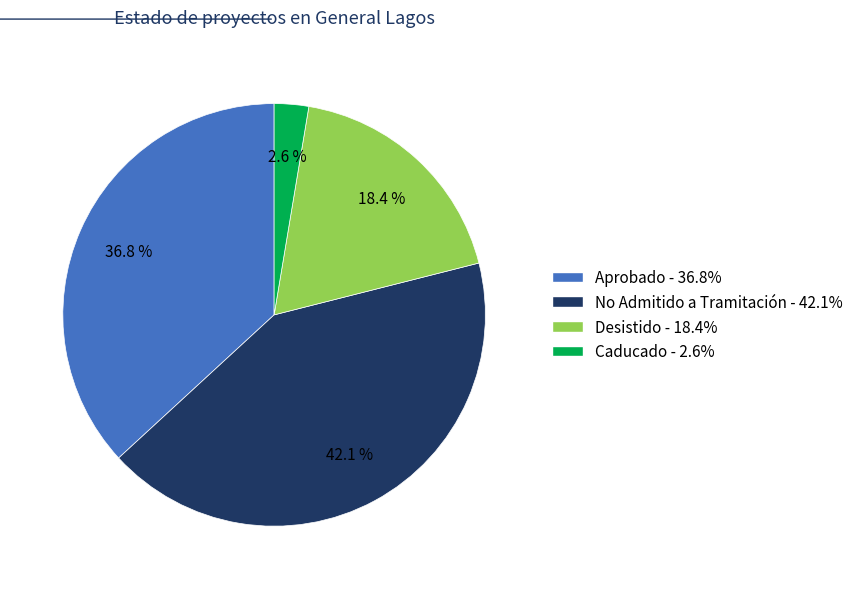

Does Desistido account for over 50% of the chart?

No